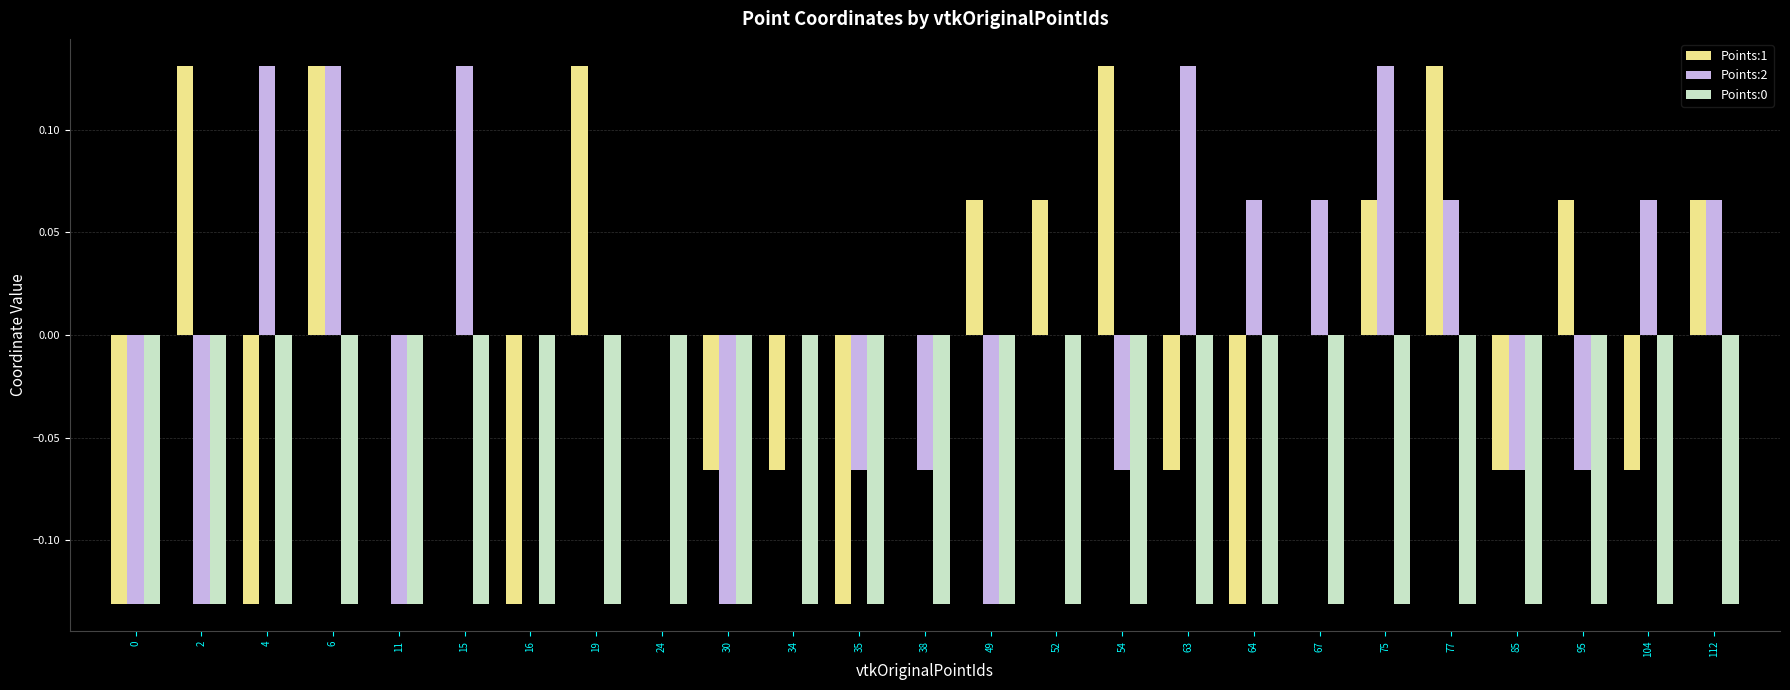

Is it true that Points:1 equals -0.2 at 16?

False